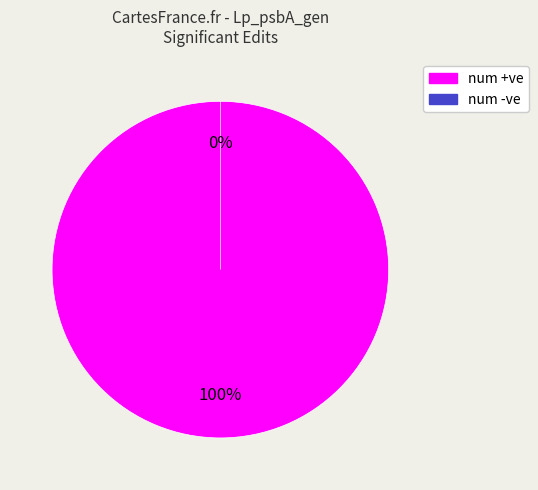

The num -ve slice represents 0% of the pie. True or false?

True